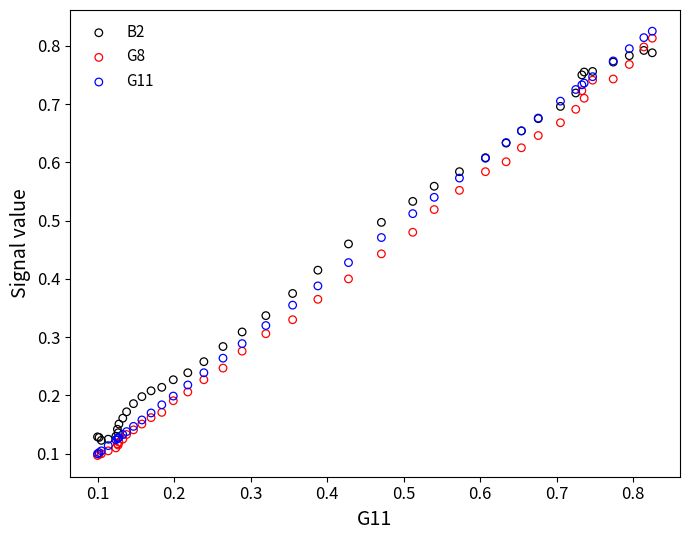

What are all the series names shown in the legend?

B2, G8, G11